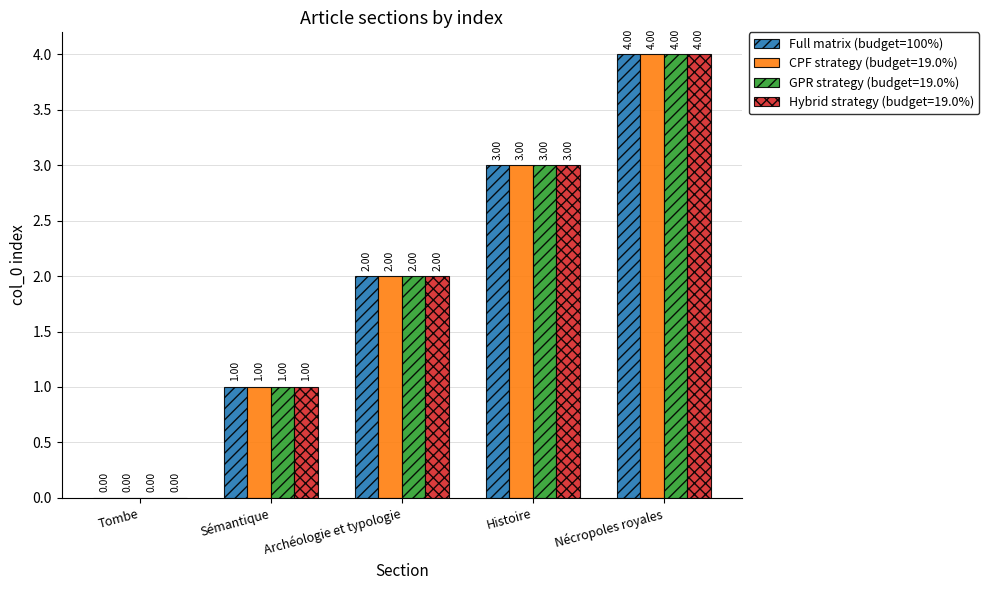

Which category has the highest value across all series?

Nécropoles royales